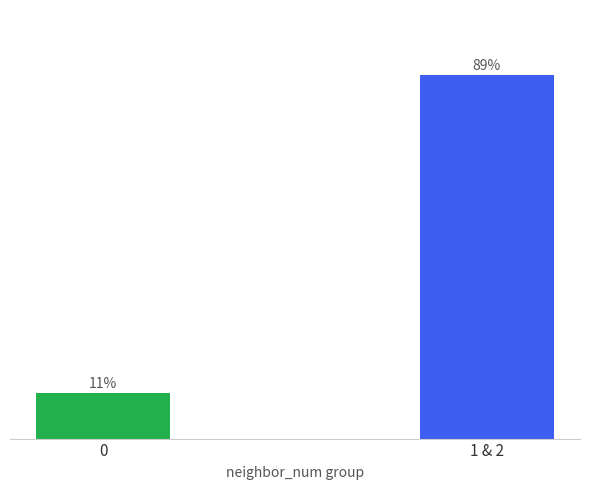

Between 1 & 2 and 0, which is larger?

1 & 2